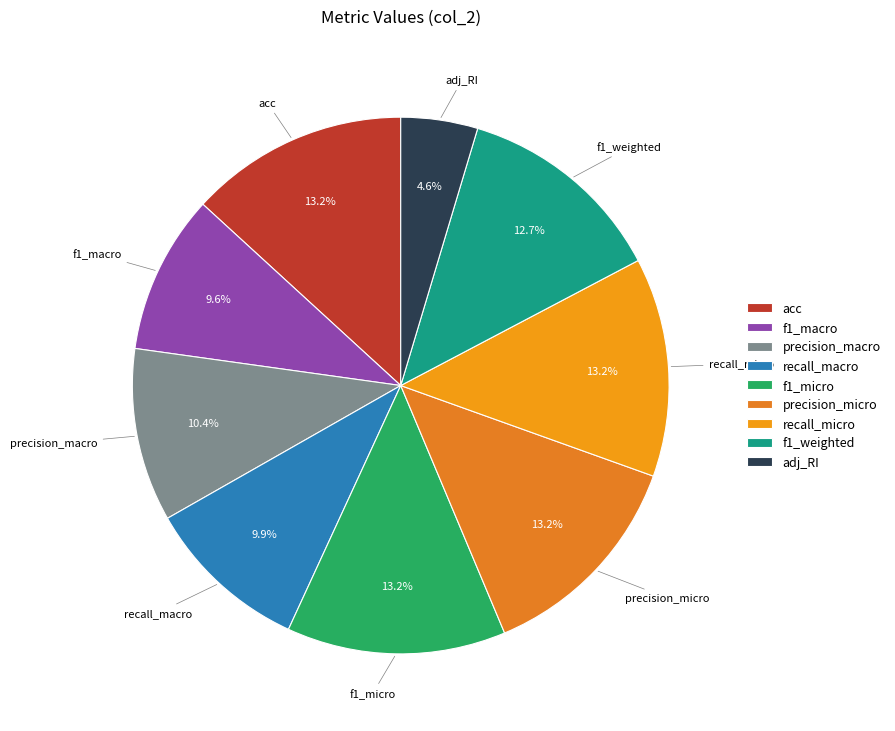

Combined, what portion of the pie is f1_macro and f1_micro?

22.8%